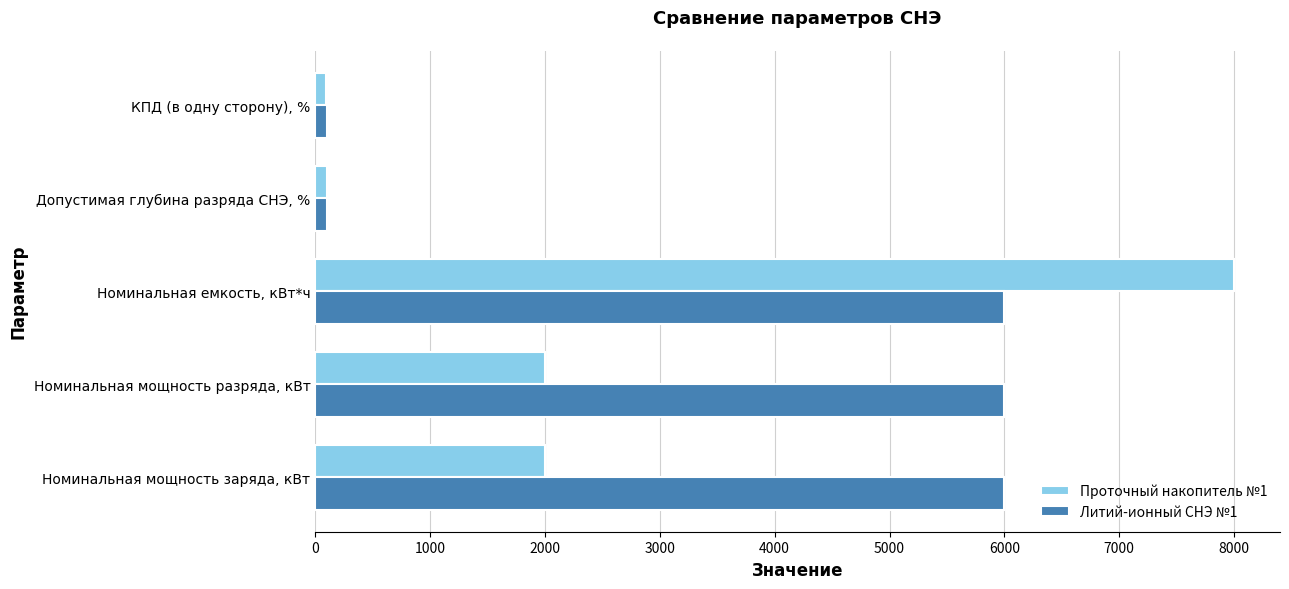

How many data points in Литий-ионный СНЭ №1 are less than 6000?

2